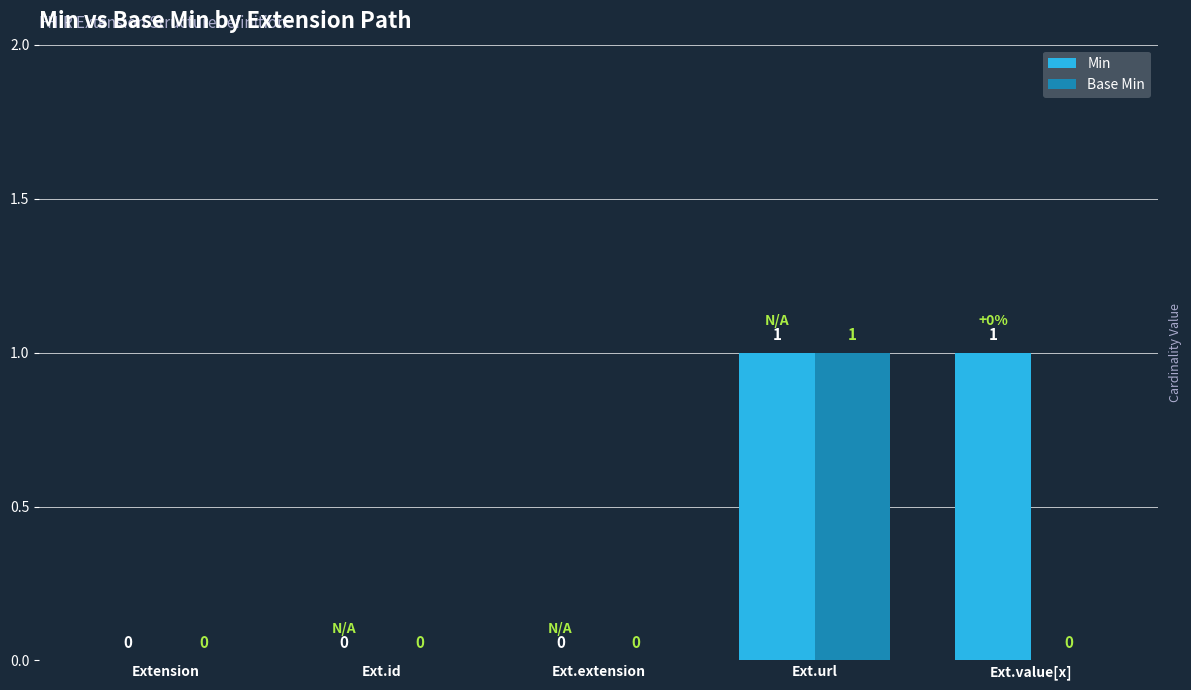

At which category is the sum across all series the highest?

Ext.url